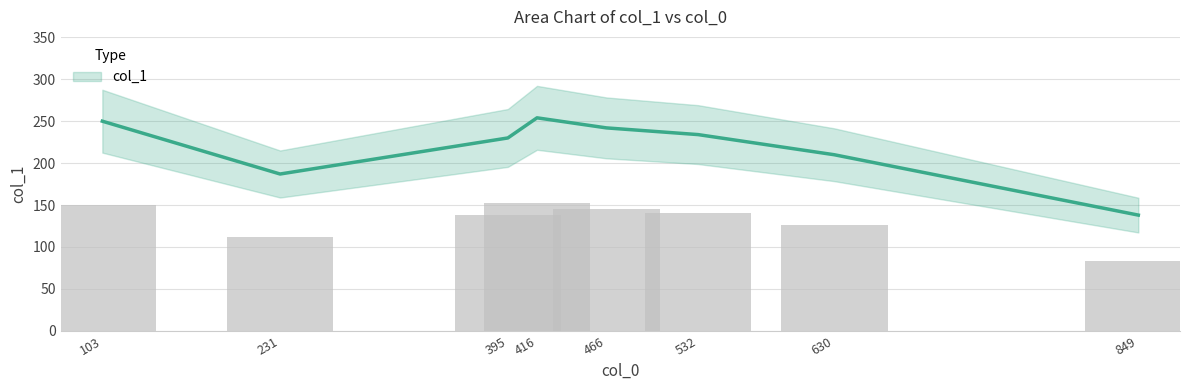

What is the sum of all values?

1745